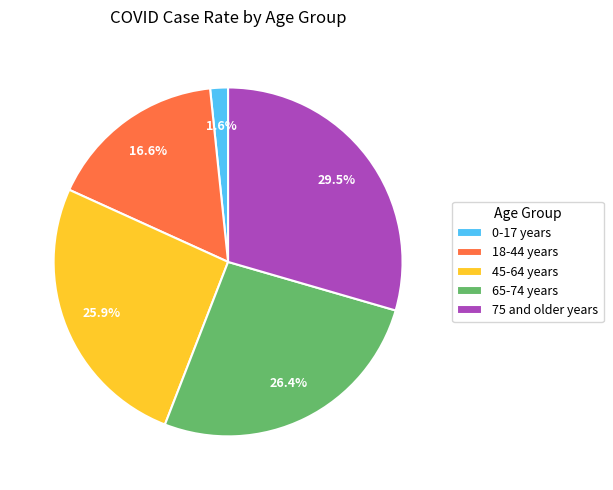

To the nearest percent, what percentage of the pie is 45-64 years?

26%